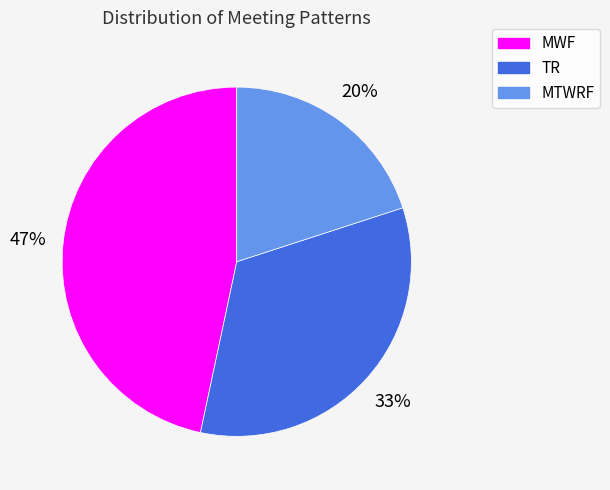

Which slice is the smallest?

MTWRF